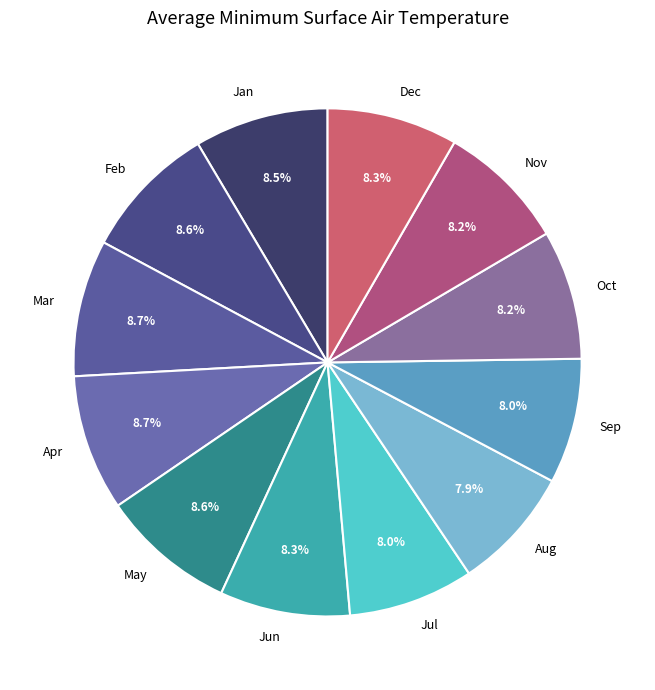

What is the ratio of the value at Feb to the value at Apr?

1.0